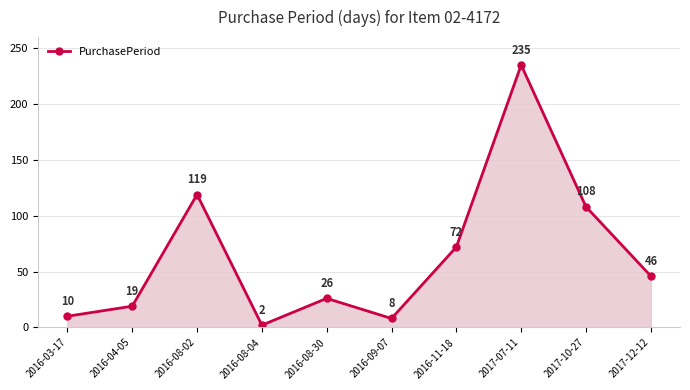

Reading left to right, transcribe all the data shown in this chart.

10	19	119	2	26	8	72	235	108	46